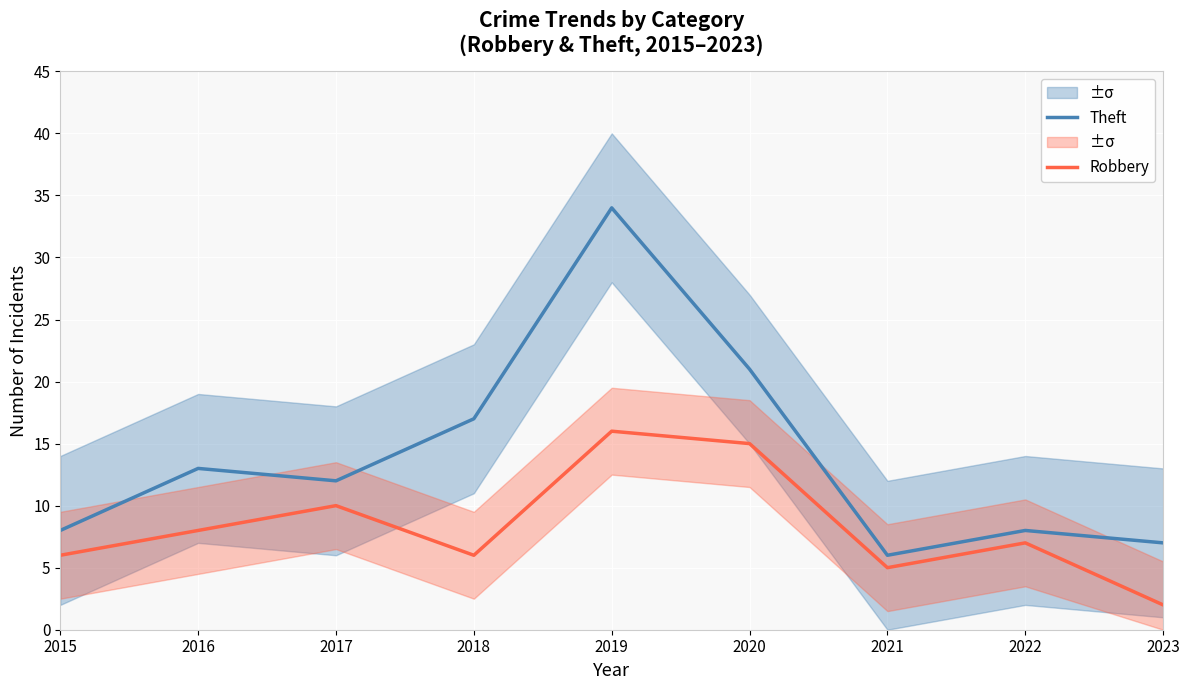

List the labels in order of Theft value, smallest first.

2021, 2023, 2015, 2022, 2017, 2016, 2018, 2020, 2019